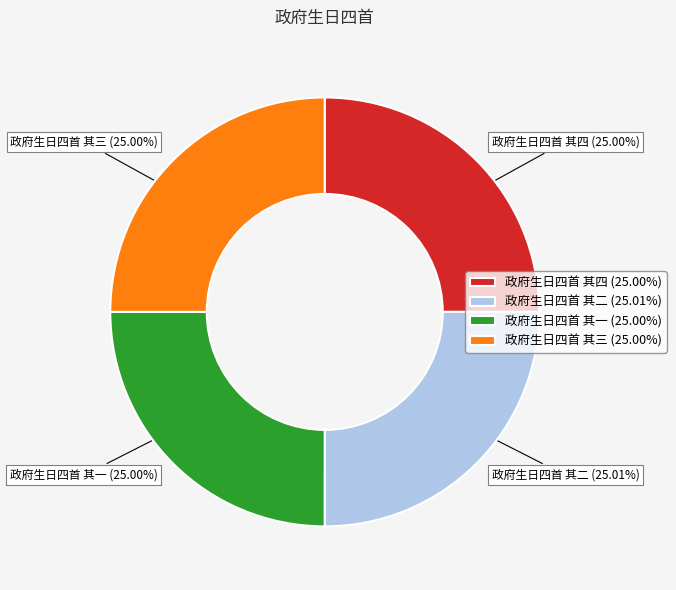

How many segments does this pie chart have?

4